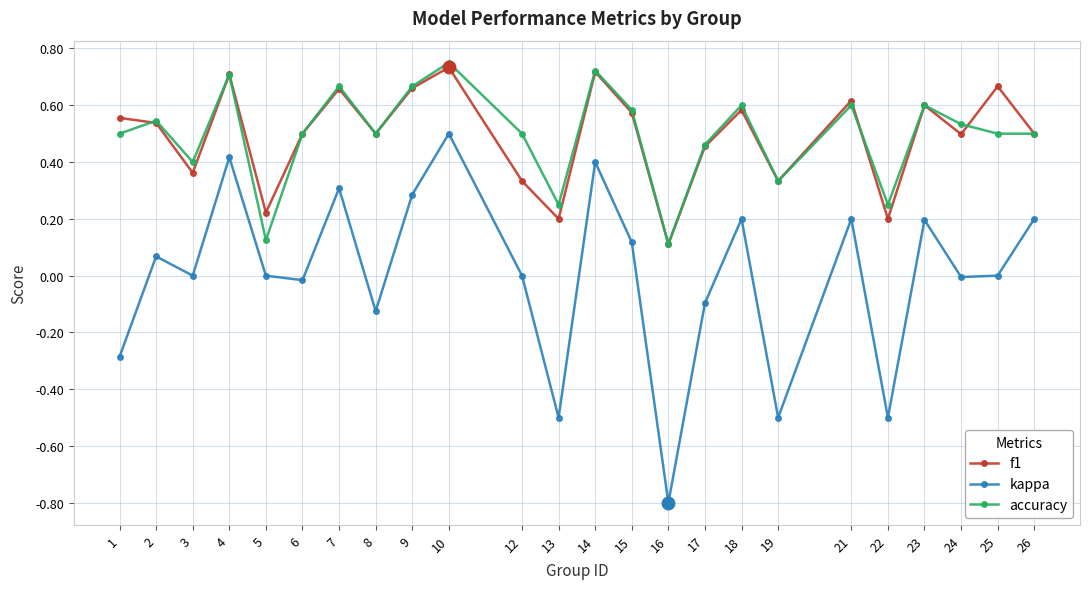

Which series has the largest range (max minus min)?

kappa